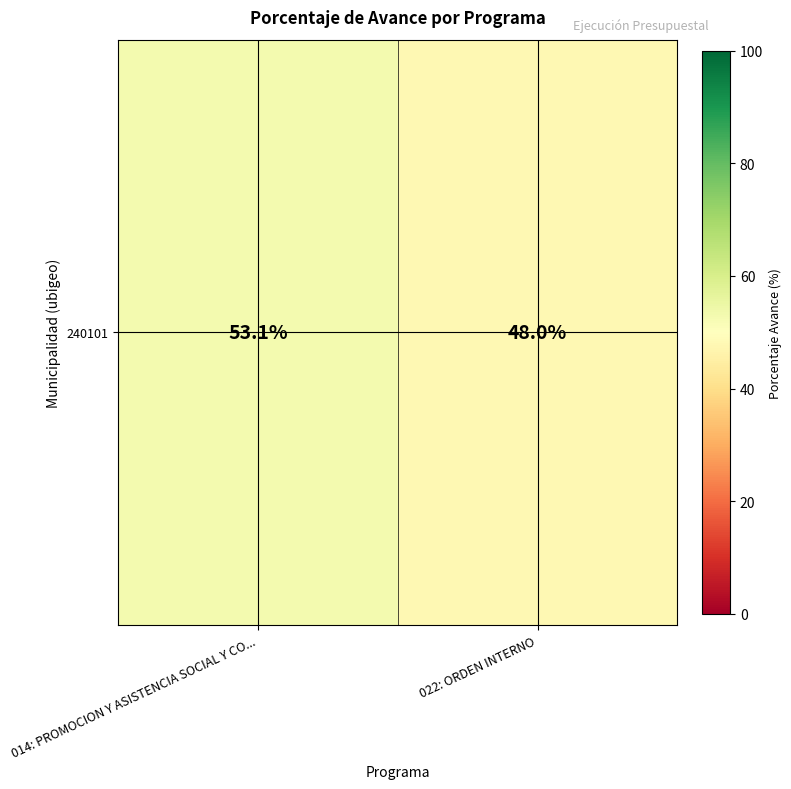

Reading right to left, extract all data points from this chart.

48.0	53.1